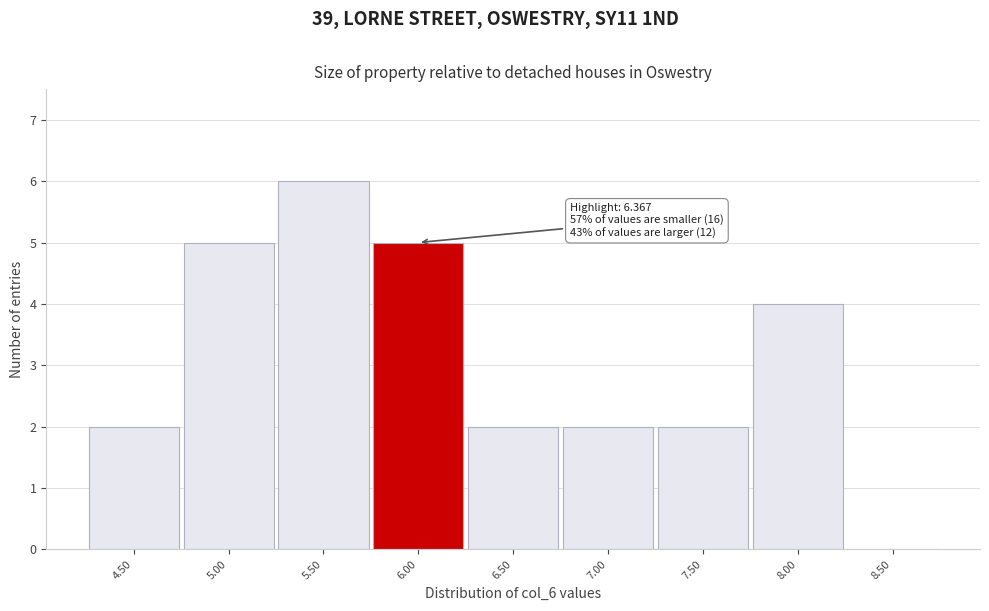

Reading left to right, extract all data points from this chart.

4.50=2	5.00=5	5.50=6	6.00=5	6.50=2	7.00=2	7.50=2	8.00=4	8.50=0